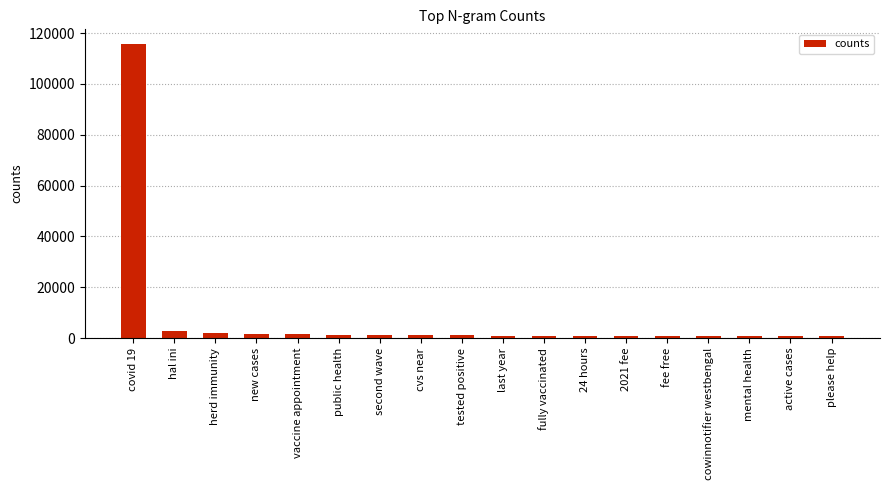

What is the sum of the values at covid 19 and second wave?

116840